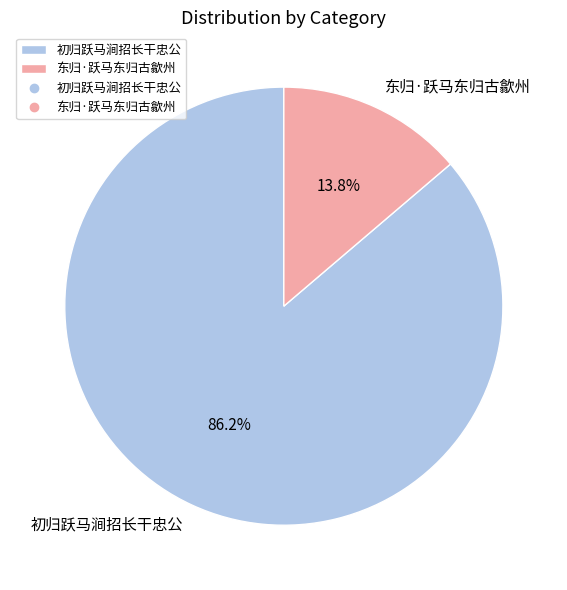

What is the ratio of the value at 东归·跃马东归古歙州 to the value at 初归跃马涧招长干忠公?

0.2